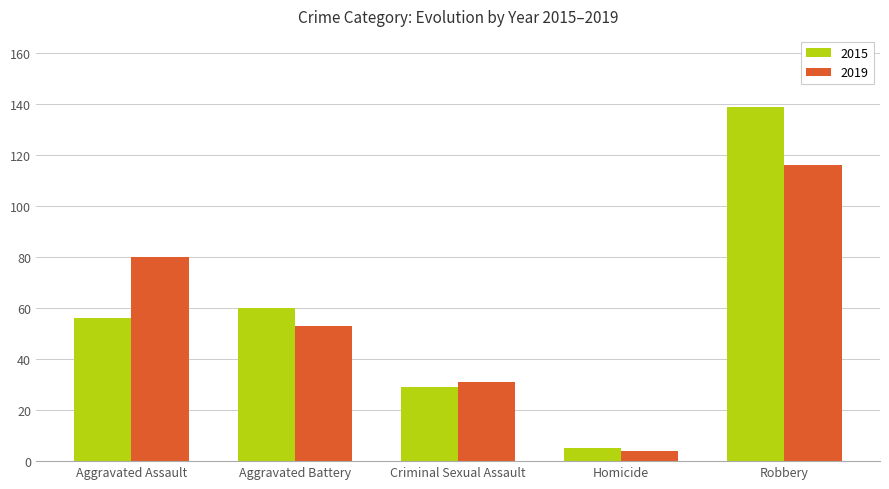

Reading left to right, what are all the values shown in this chart?

2015: 56	60	29	5	139
2019: 80	53	31	4	116